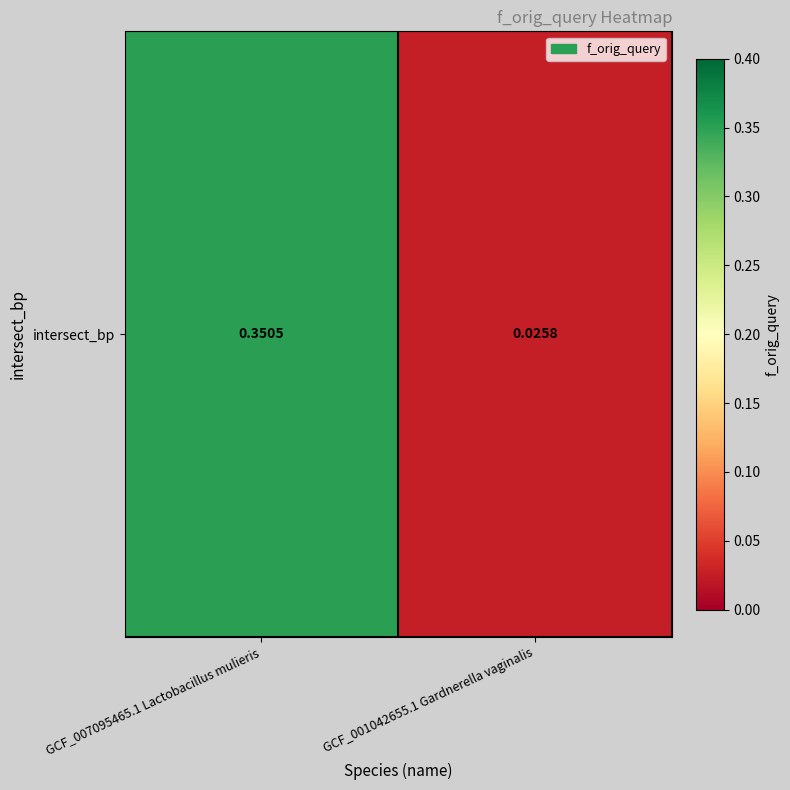

At which label is the value closest to 0?

GCF_001042655.1 Gardnerella vaginalis